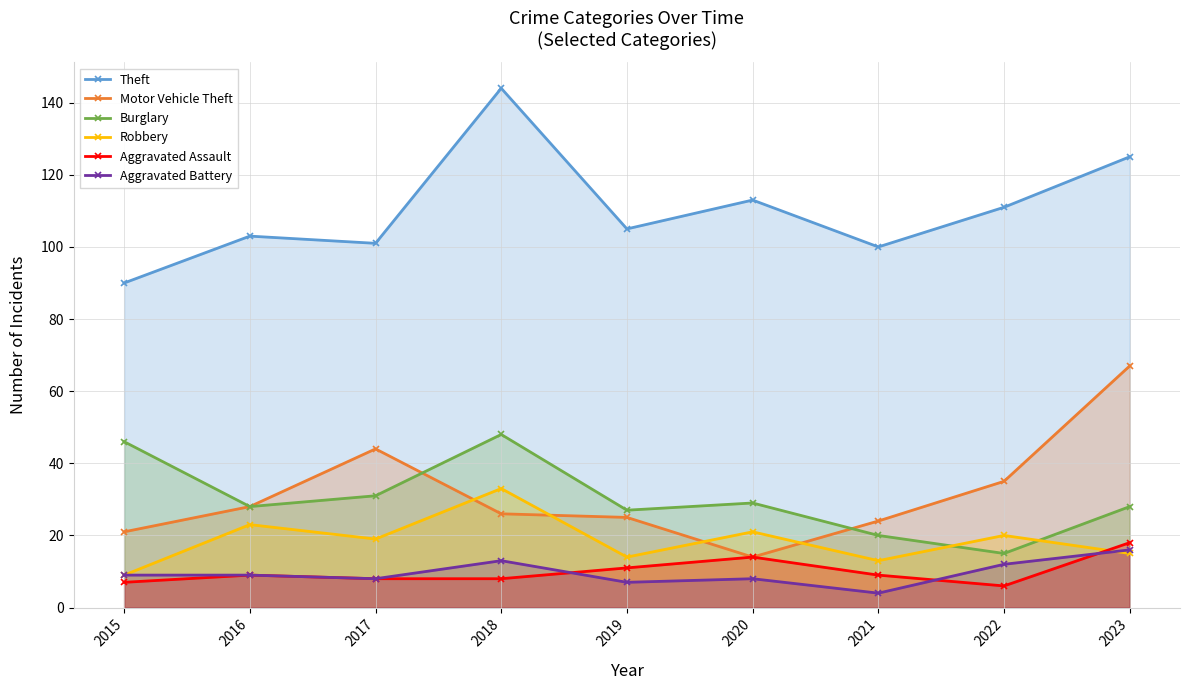

List the series in order of their peak value, lowest first.

Aggravated Battery, Aggravated Assault, Robbery, Burglary, Motor Vehicle Theft, Theft